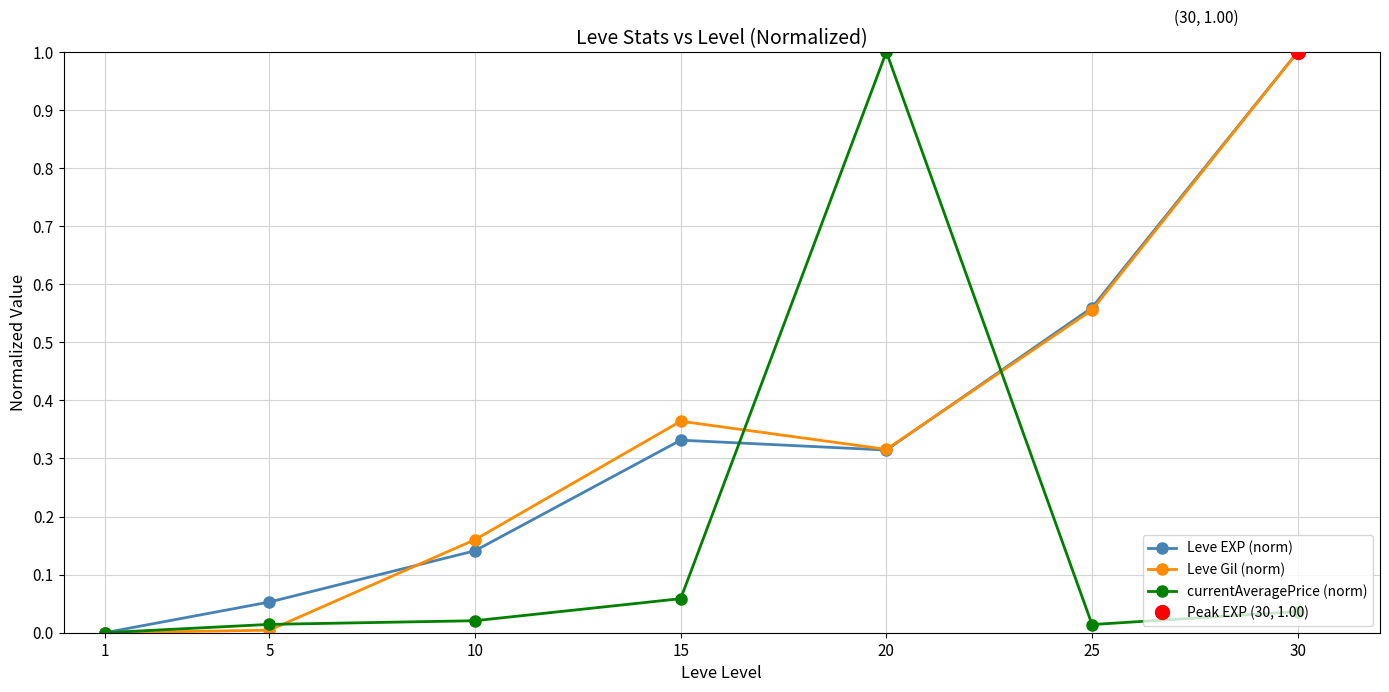

Read the Leve EXP (norm) value at 25.

0.6